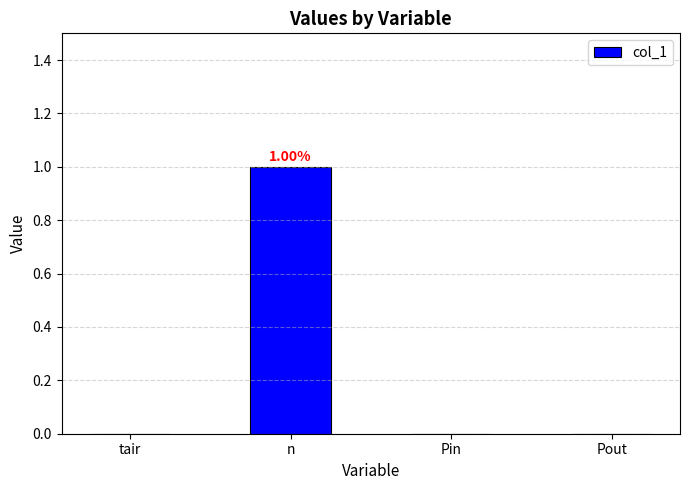

Which label corresponds to the largest value in the chart?

n